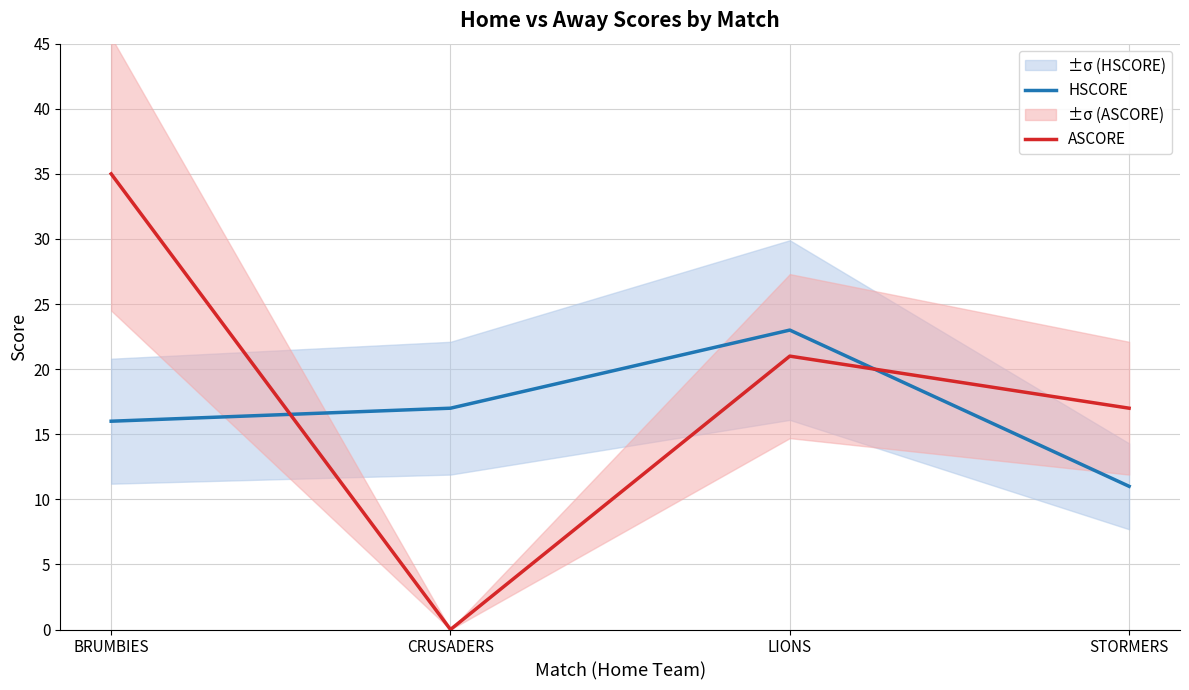

What are all the series names shown in the legend?

HSCORE, ASCORE